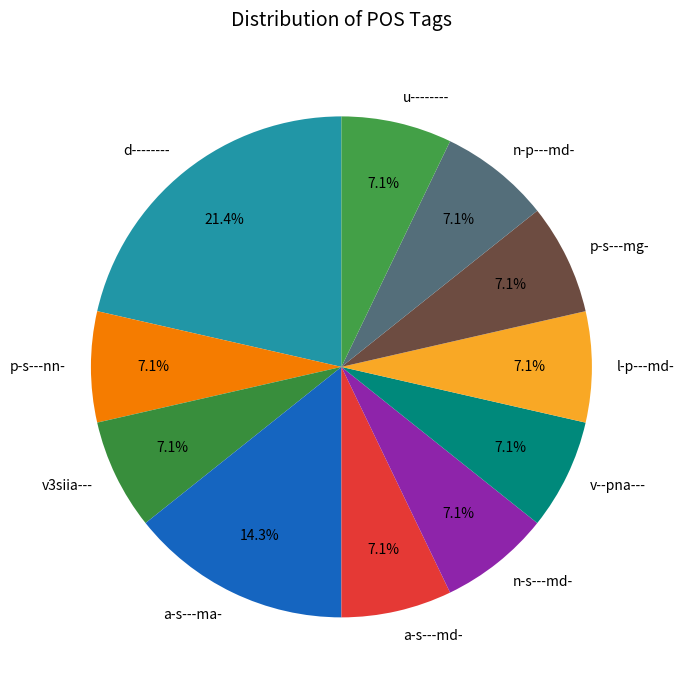

How many slices are in this pie chart?

11